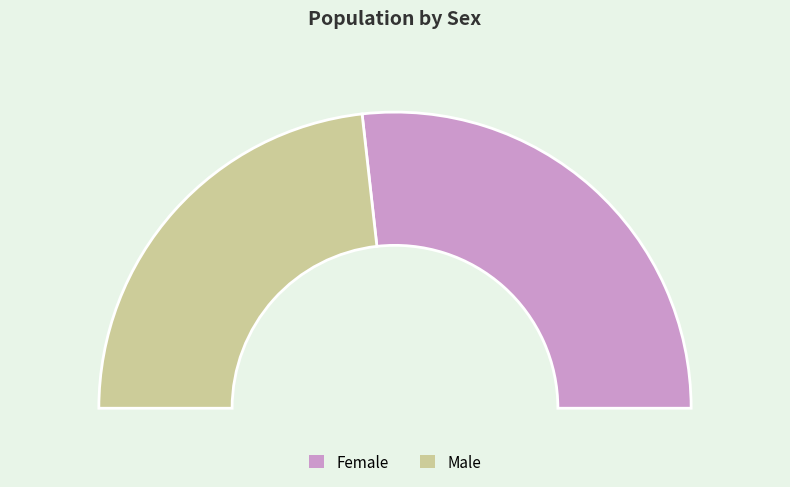

Which slice is the largest?

Female